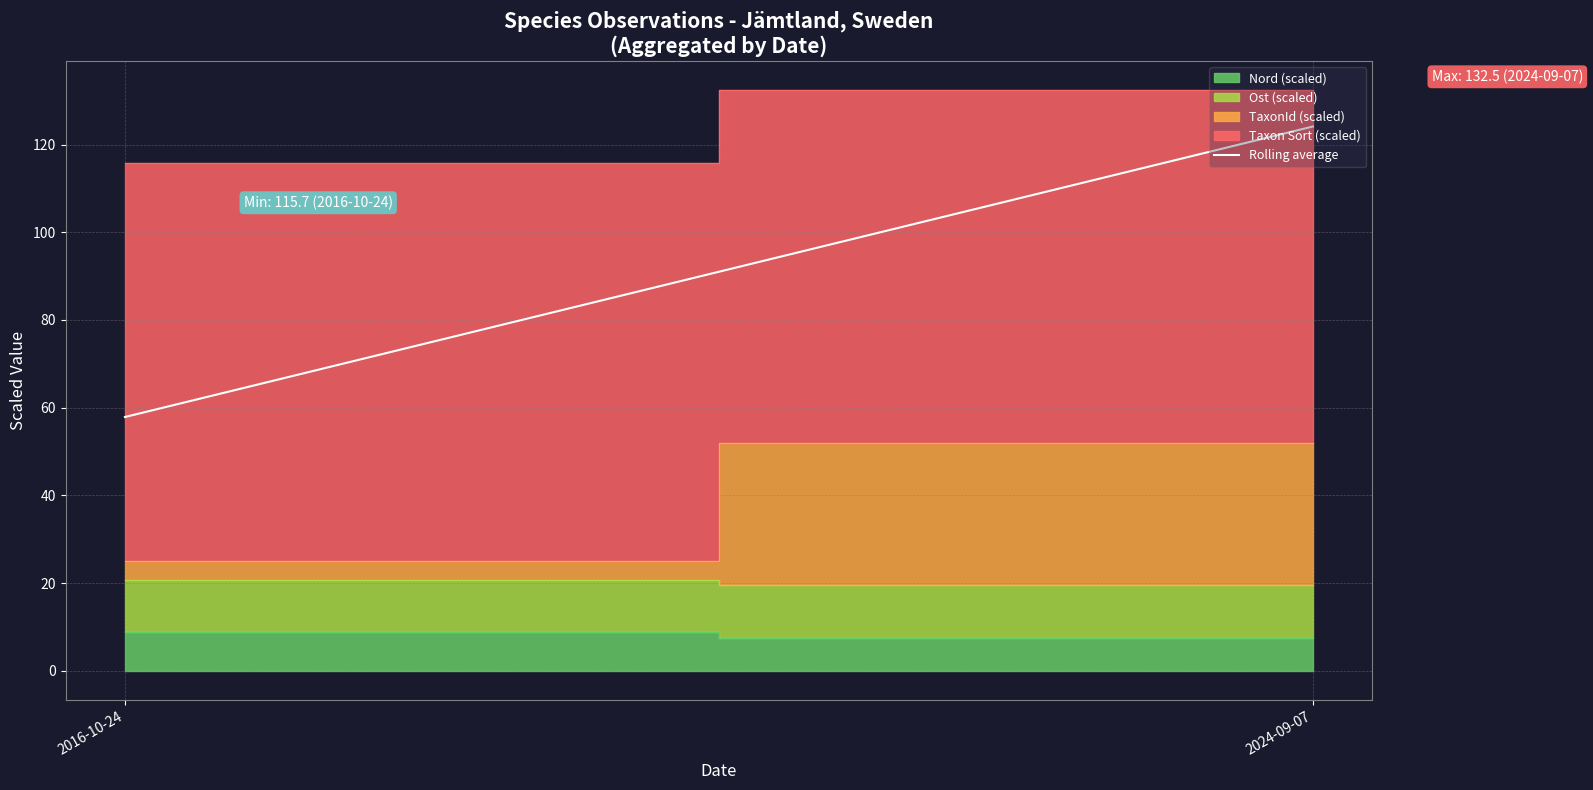

What is the sum of all values?

182.0